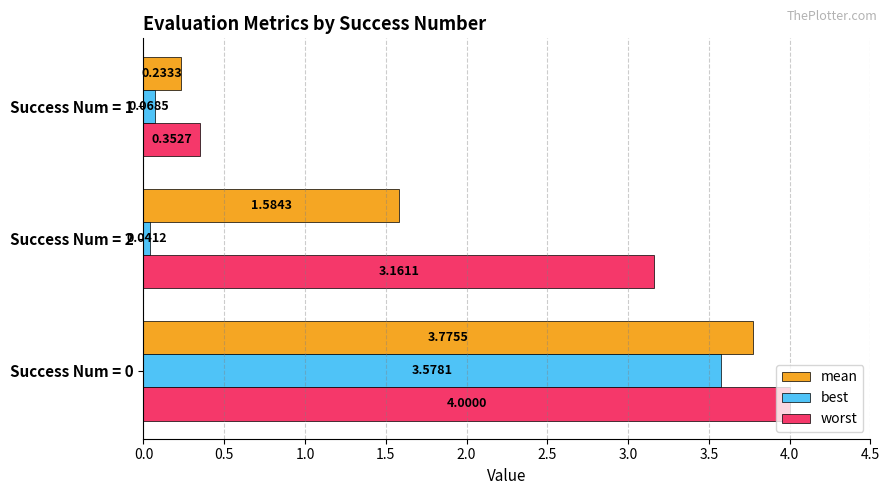

What is the total value across all series at Success Num = 0?

11.4